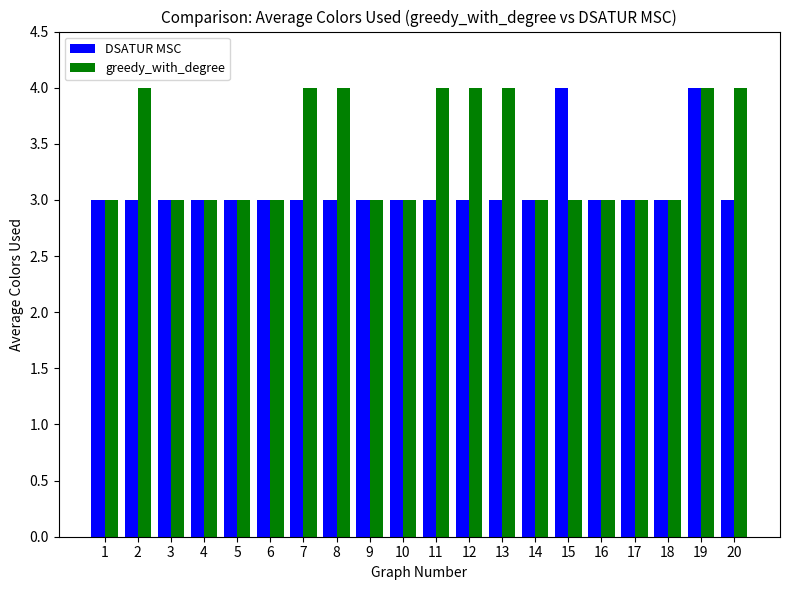

True or false: greedy_with_degree has a value of 3 at 5.

True